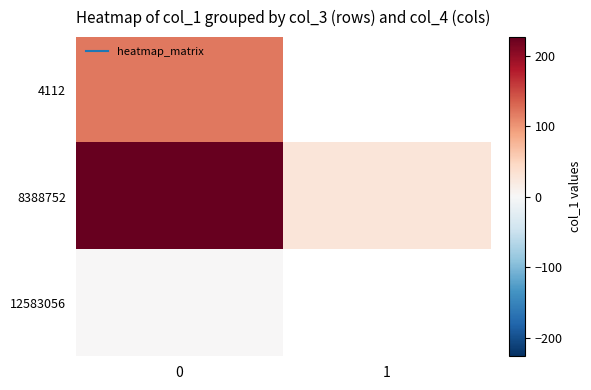

What is the sum of the 8388752 values at 0 and 1?

253.9